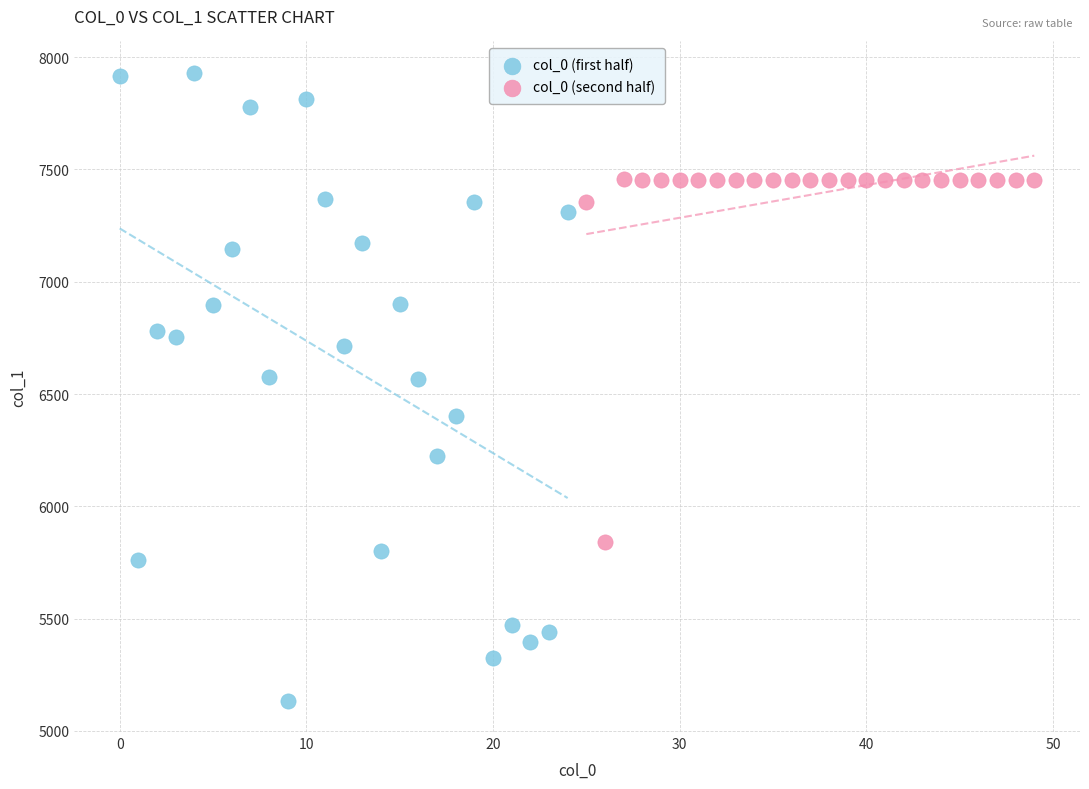

Which series contains the lowest Y value?

col_0 (first half)